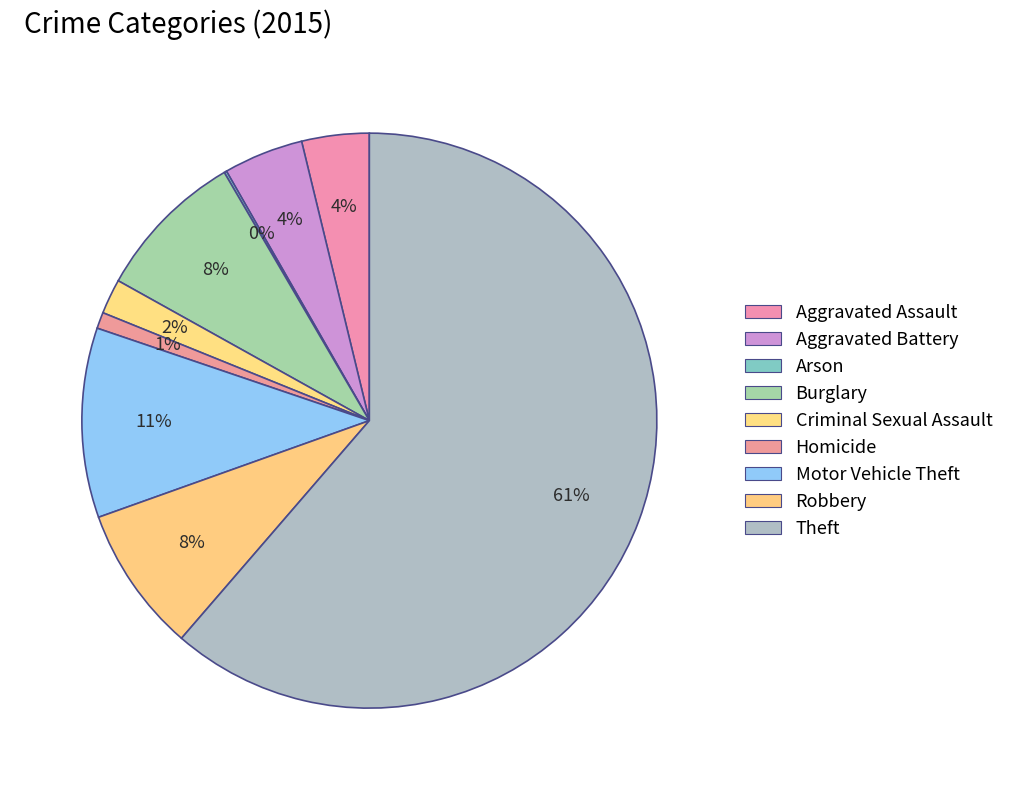

Combined, do Criminal Sexual Assault and Aggravated Assault account for over 50%?

No